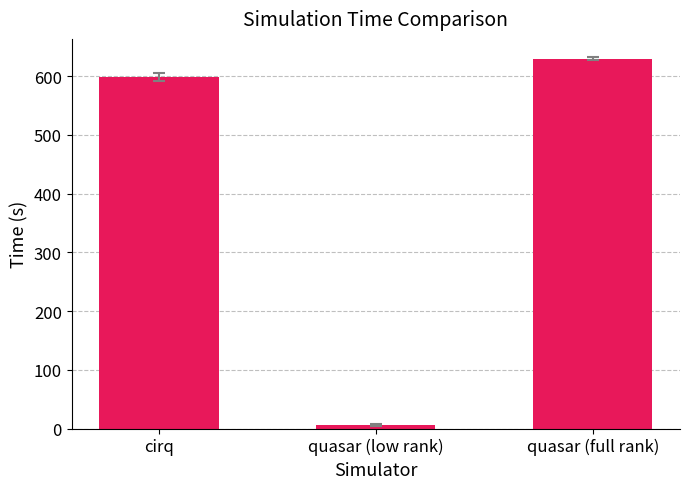

Reading right to left, list all the values displayed in this chart.

quasar (full rank)=629.8	quasar (low rank)=6.5	cirq=599.0